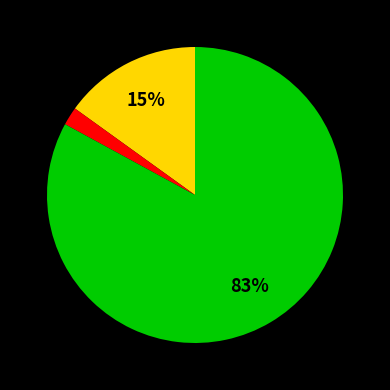

Does any single category account for the majority?

Yes